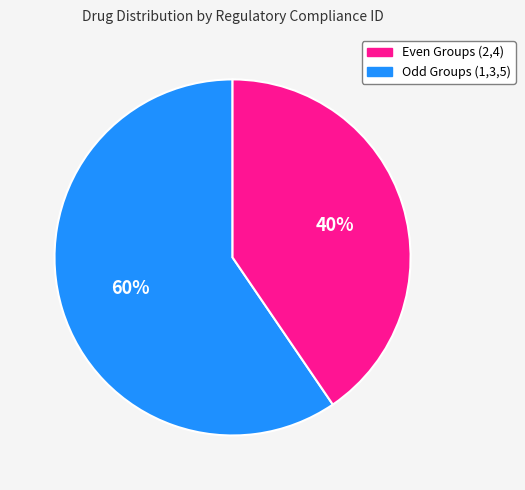

Is there any slice that represents more than half of the pie?

Yes